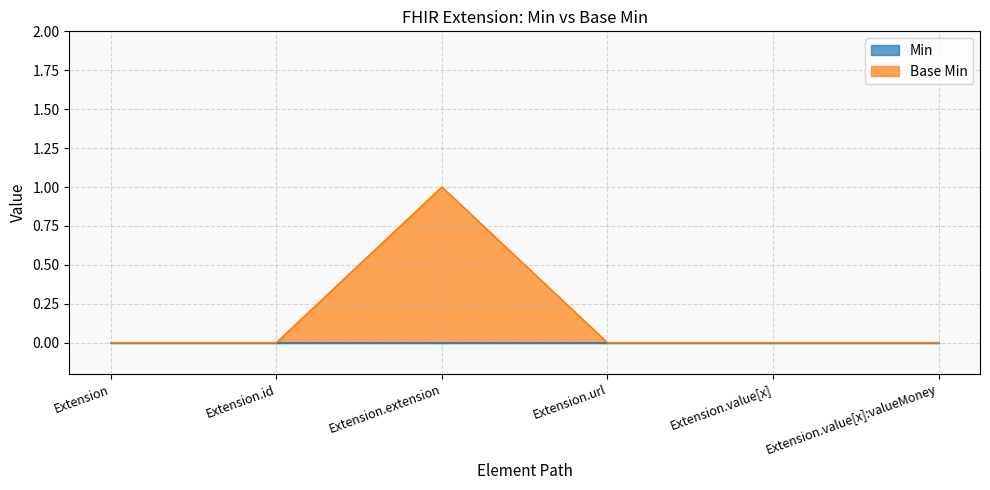

Where is the first local maximum?

Extension.extension